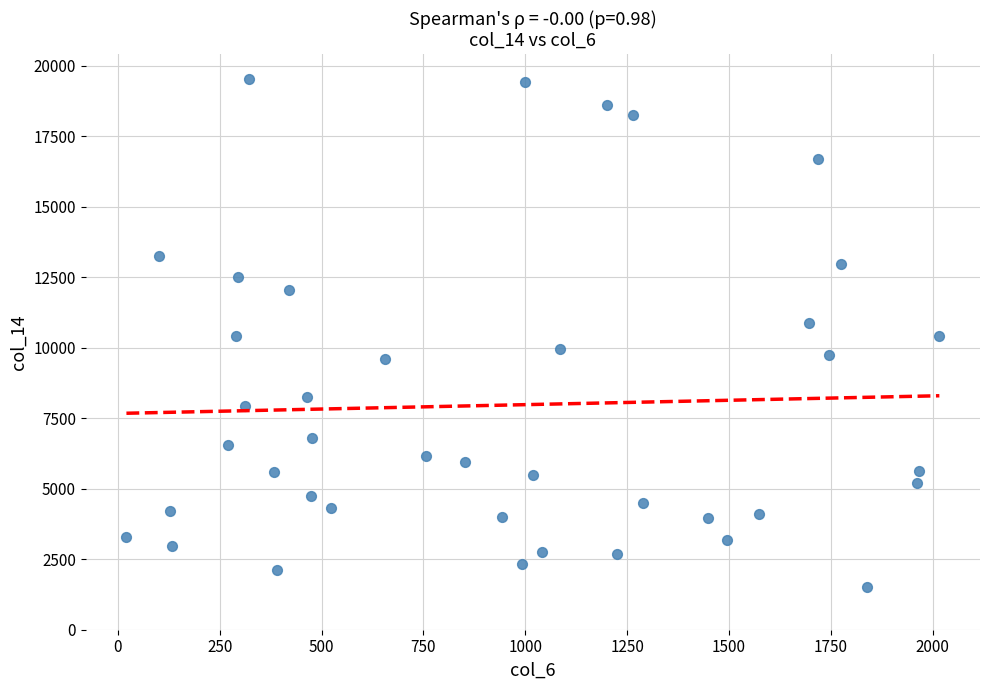

What is the range of X values (max minus min)?

1995